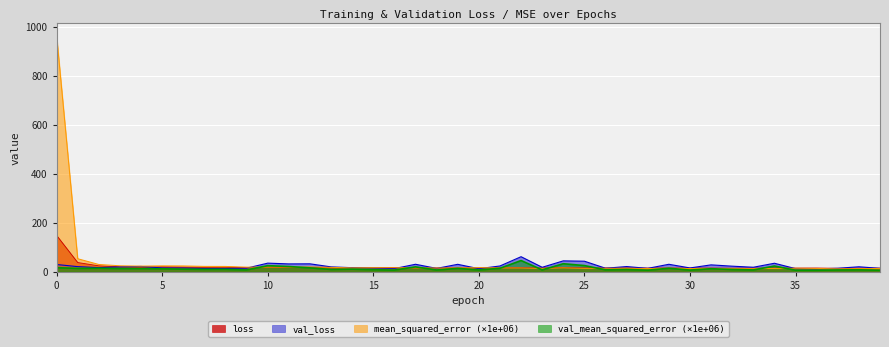

What is the maximum value shown in the chart?

966.6